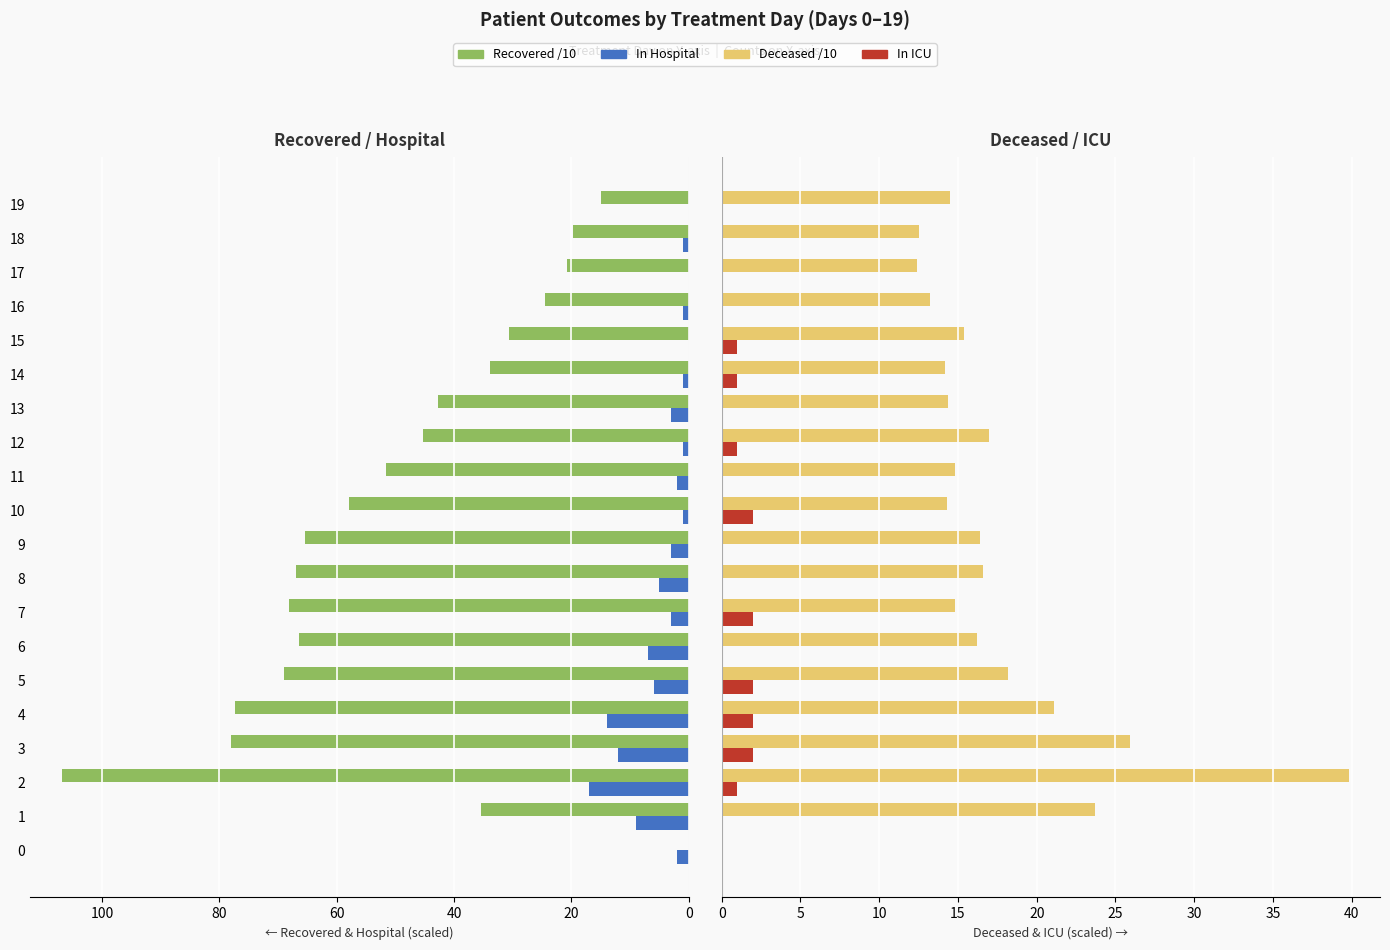

Between 3 and 12, which series saw the biggest shift?

Recovered /10